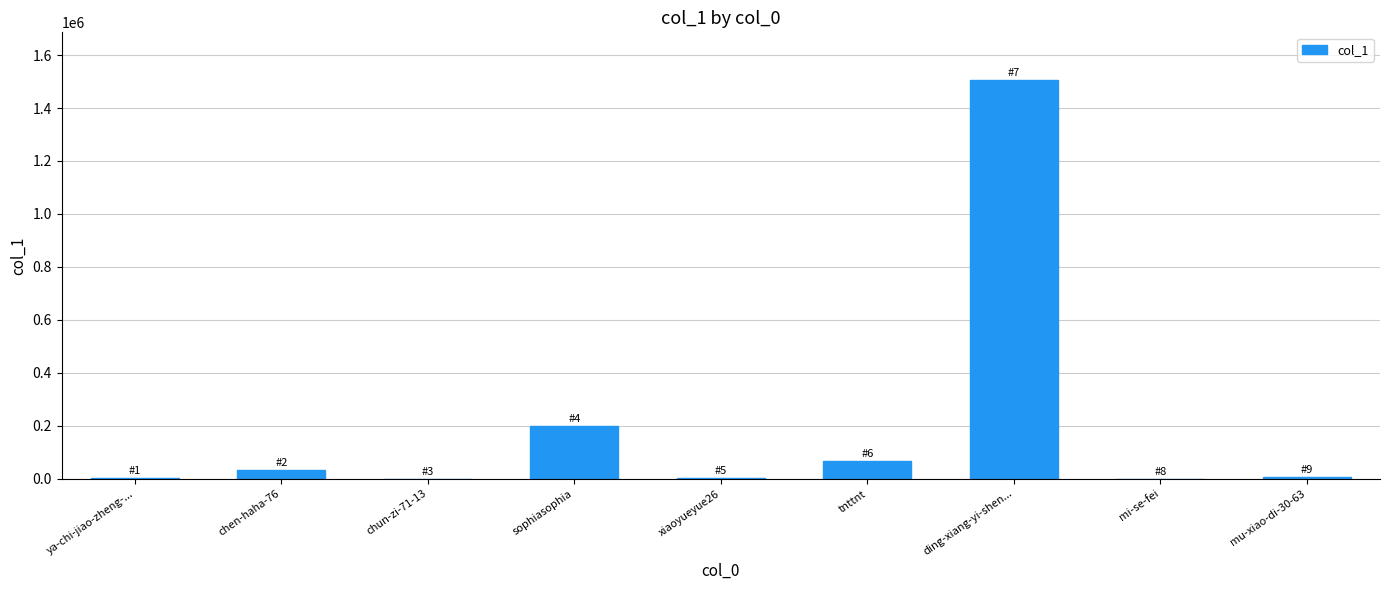

Between xiaoyueyue26 and ding-xiang-yi-shen..., which is larger?

ding-xiang-yi-shen...